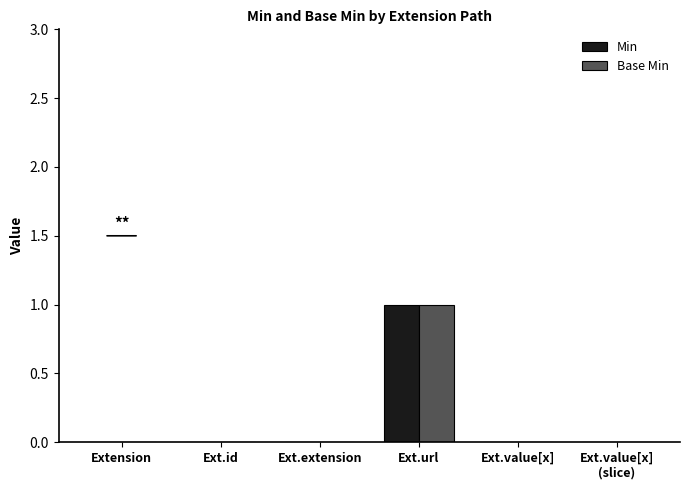

How many groups of bars are there?

6